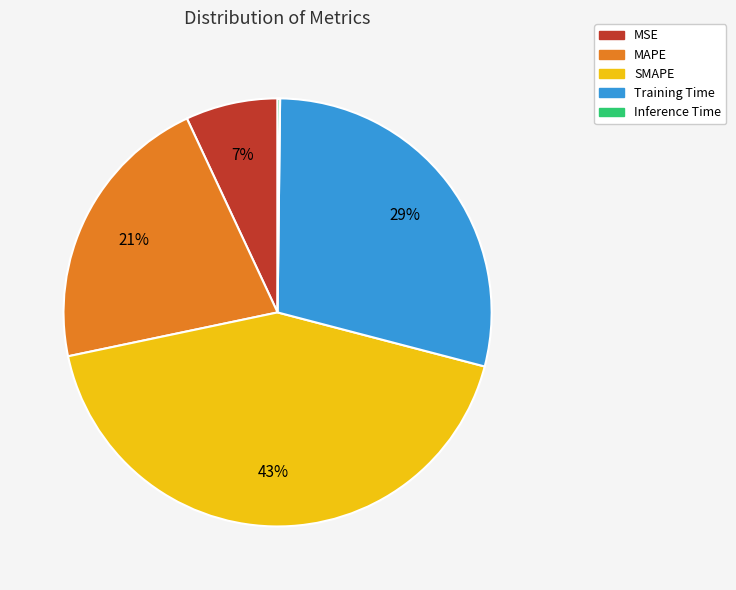

Do MSE and MAPE together represent more than half of the pie?

No